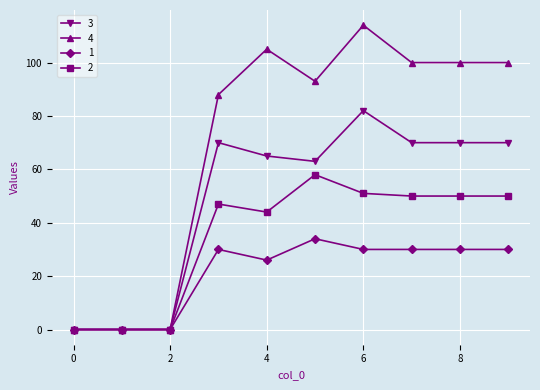

Rank the series by their maximum value, from lowest to highest.

1, 2, 3, 4